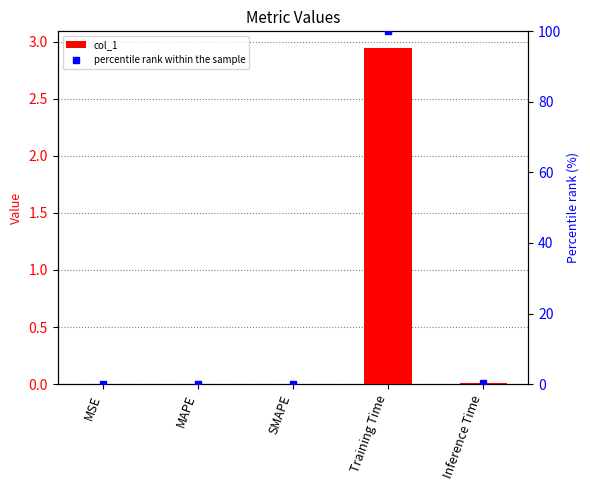

At Training Time, list the series in order from smallest to largest.

col_1, percentile rank within the sample